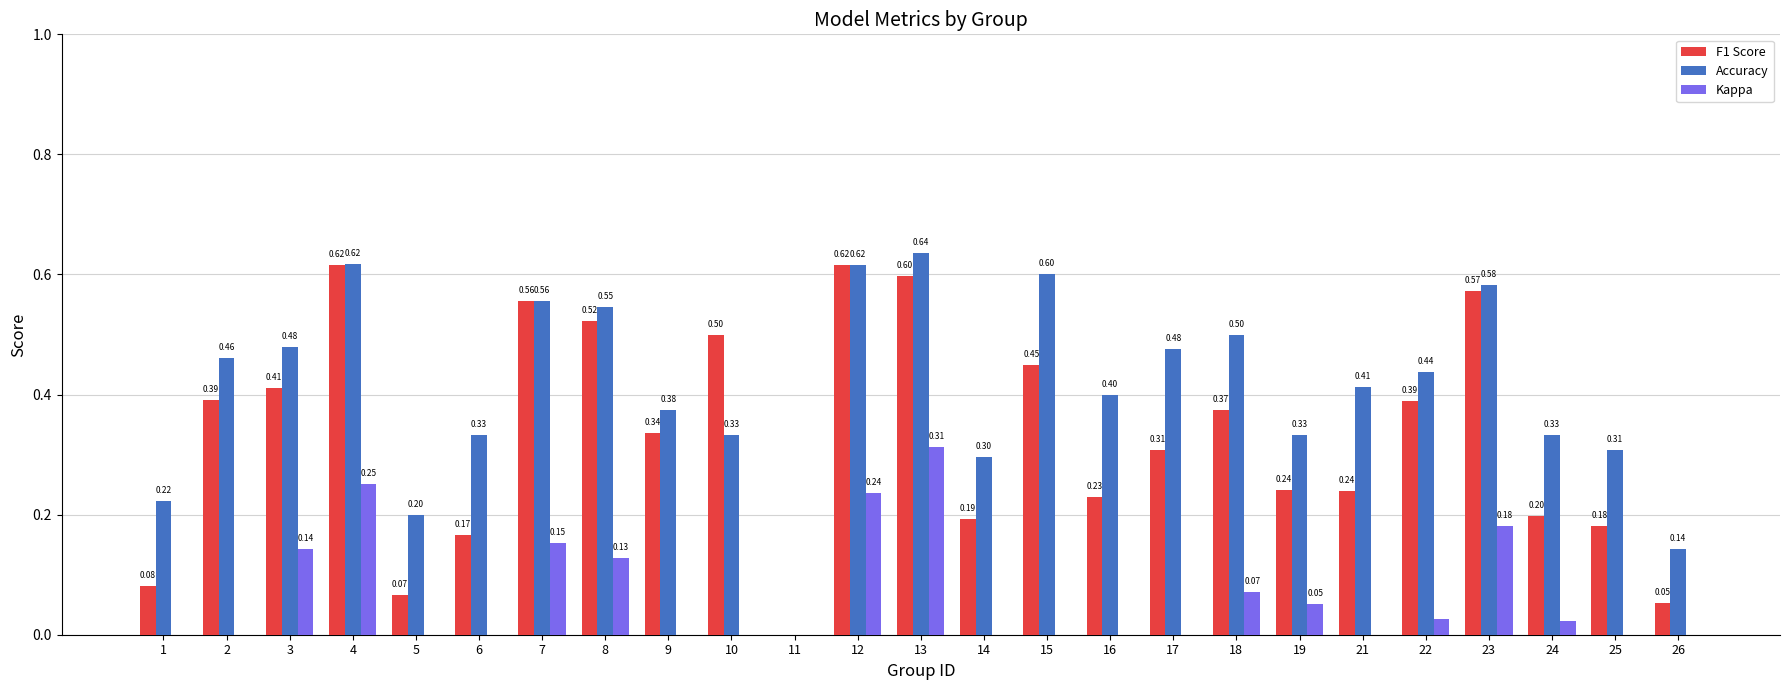

Rank the categories by Kappa value from lowest to highest.

25, 26, 14, 2, 9, 1, 5, 6, 10, 11, 15, 16, 17, 21, 24, 22, 19, 18, 8, 3, 7, 23, 12, 4, 13